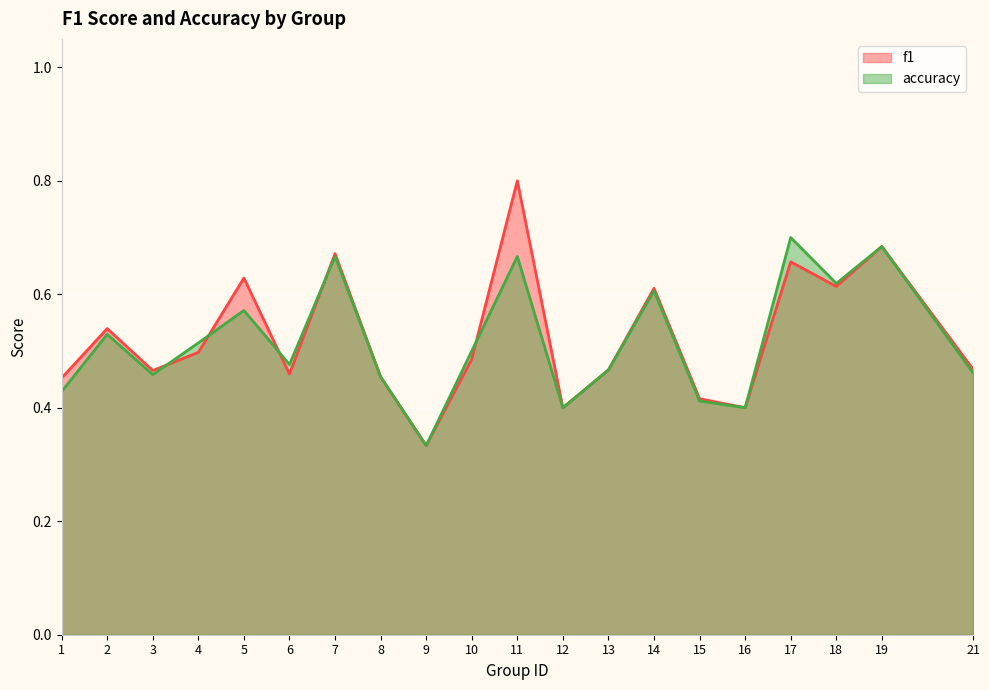

At how many categories does at least one series exceed 0?

20